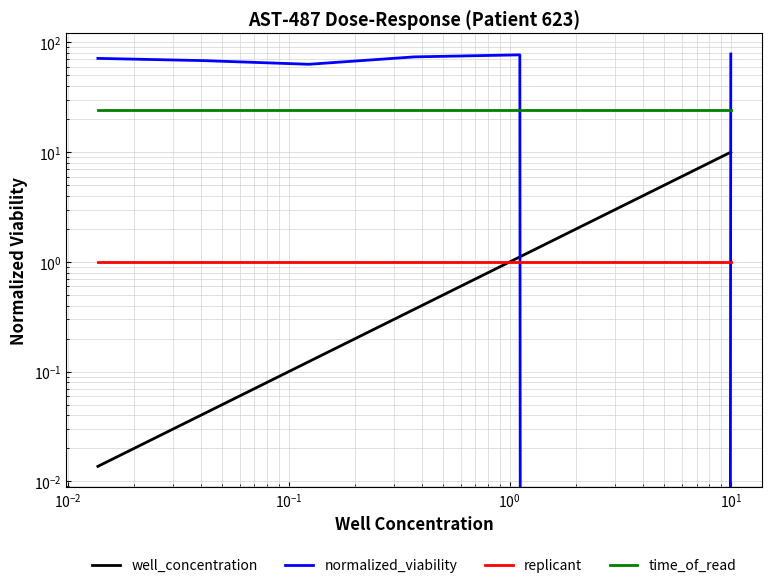

Does the chart have visible grid lines?

Yes